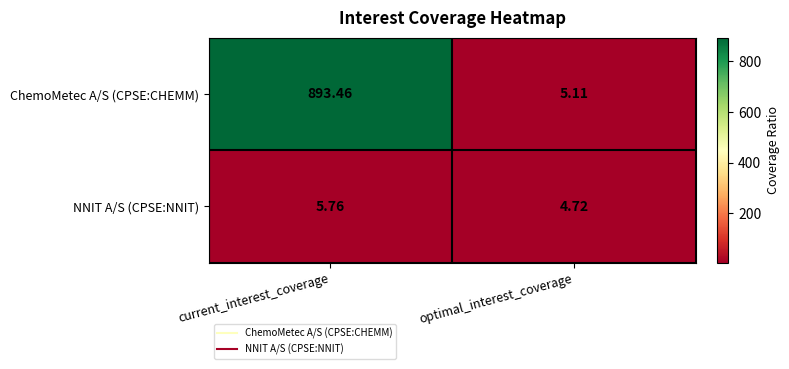

List the series in order of their overall mean, lowest first.

NNIT A/S (CPSE:NNIT), ChemoMetec A/S (CPSE:CHEMM)